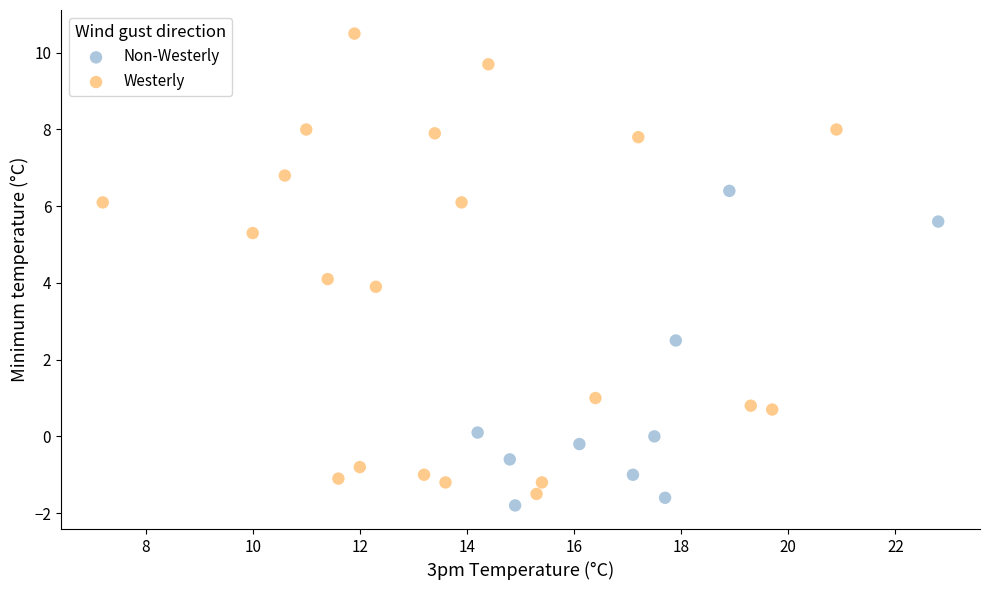

Which series has the widest spread of Y values?

Westerly